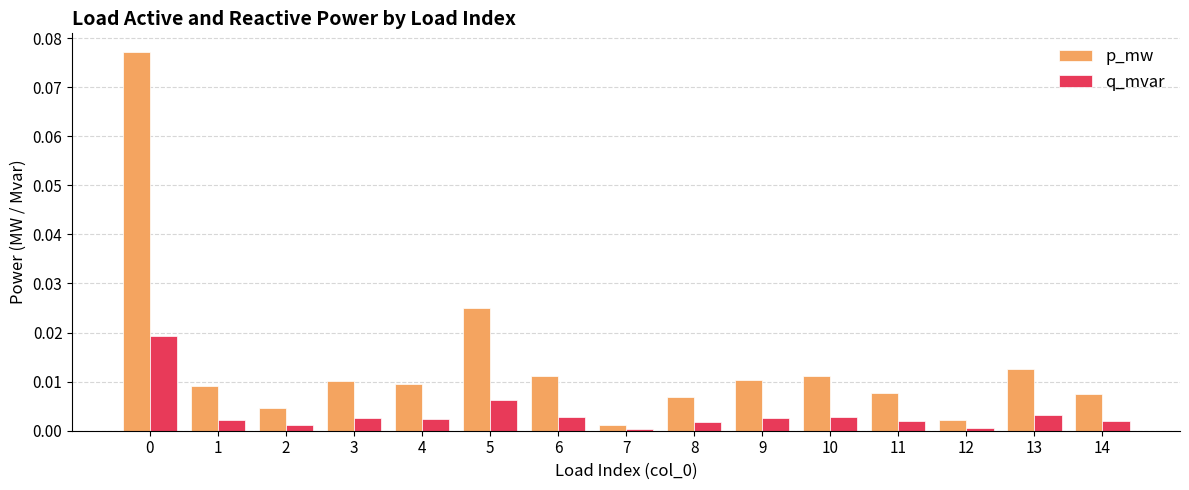

Is it true that p_mw equals 0.0 at 3?

True